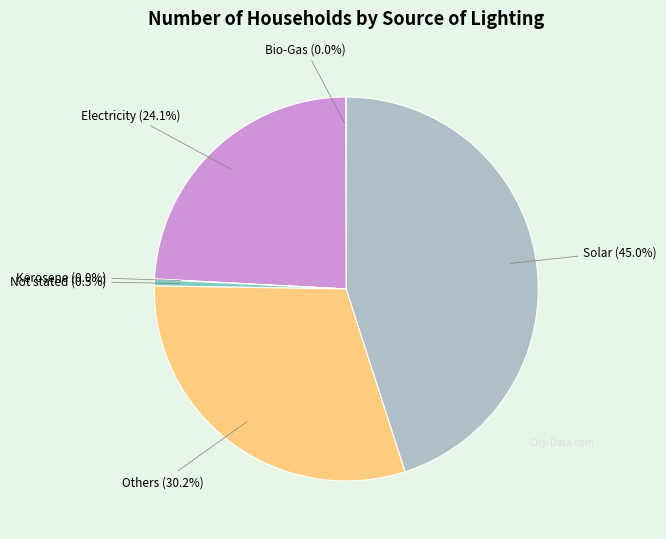

How much of the chart is everything except Electricity?

75.9%